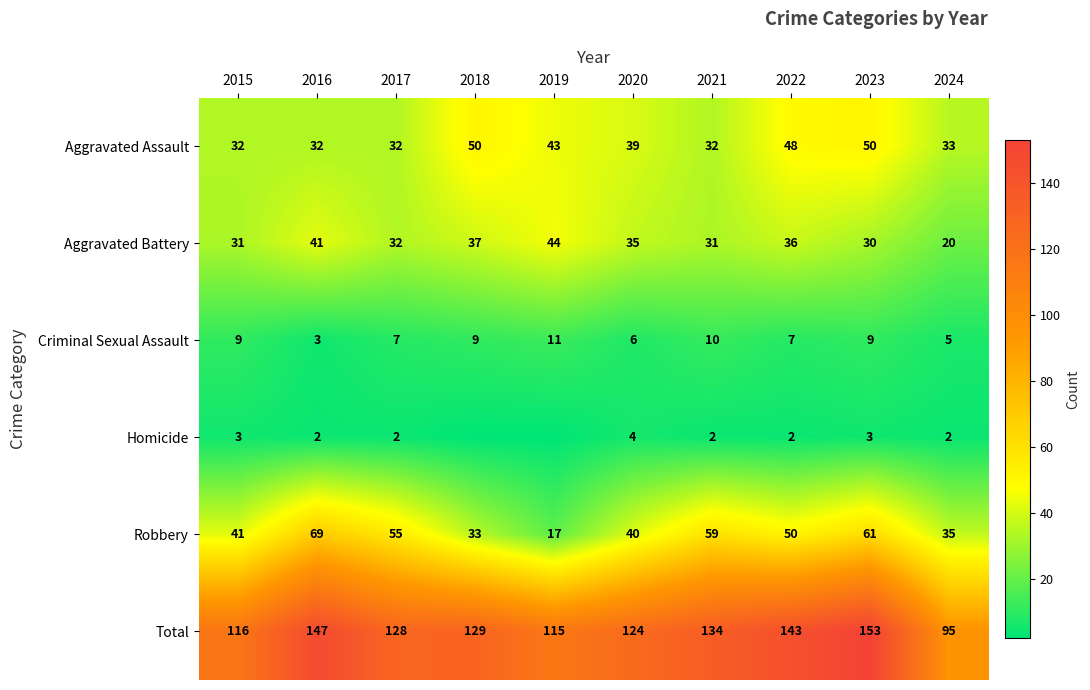

What is the spread (max minus min) of values at 2016?

145